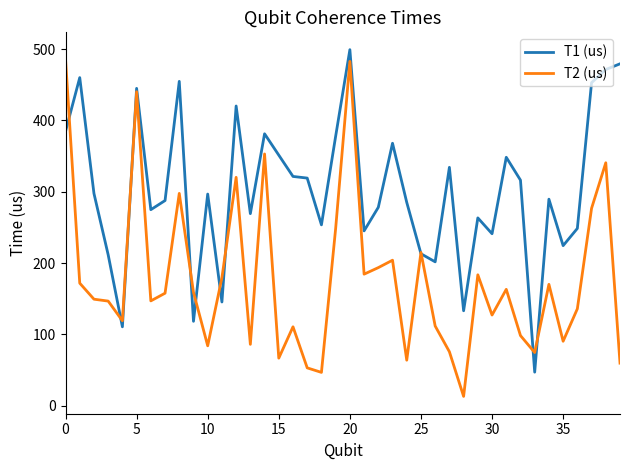

List the series in order of their overall mean, highest first.

T1 (us), T2 (us)